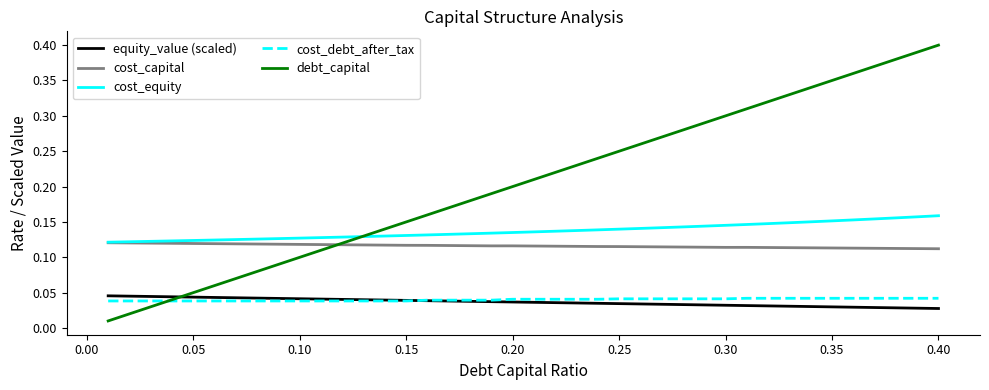

Does the chart display data point markers on the line(s)?

No